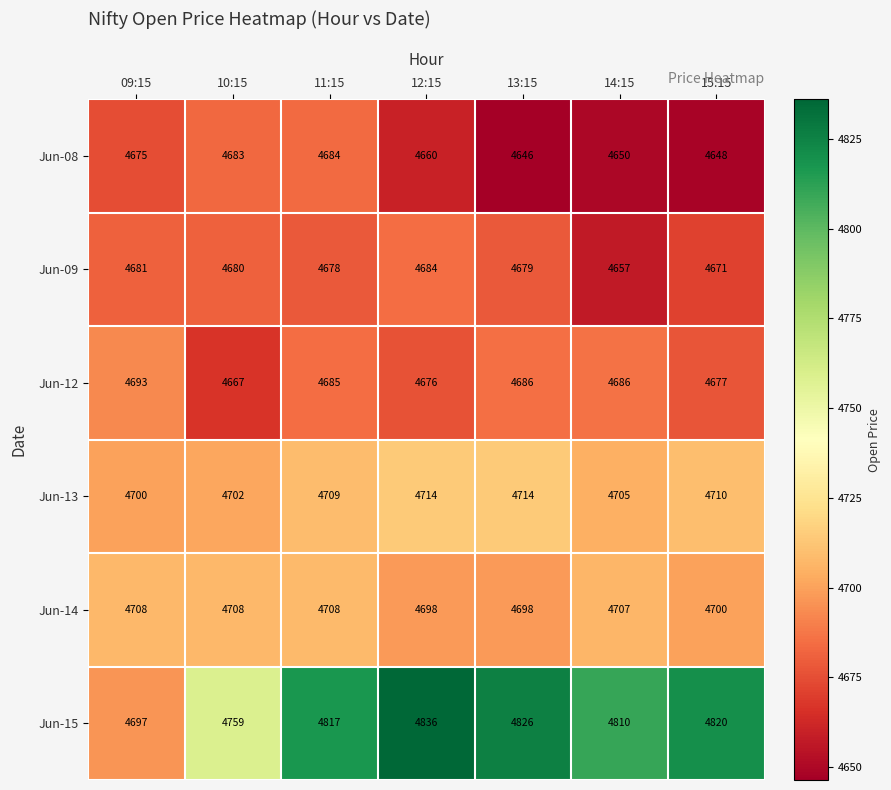

The value of Jun-09 at 09:15 is 6876. True or false?

False